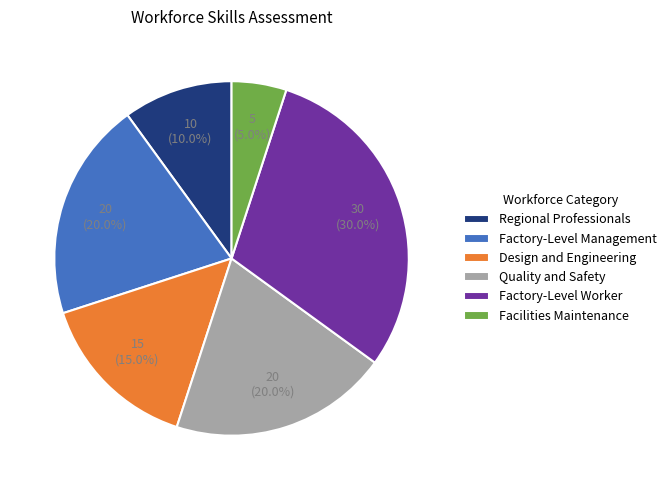

What is the largest slice in the pie chart?

Factory-Level Worker